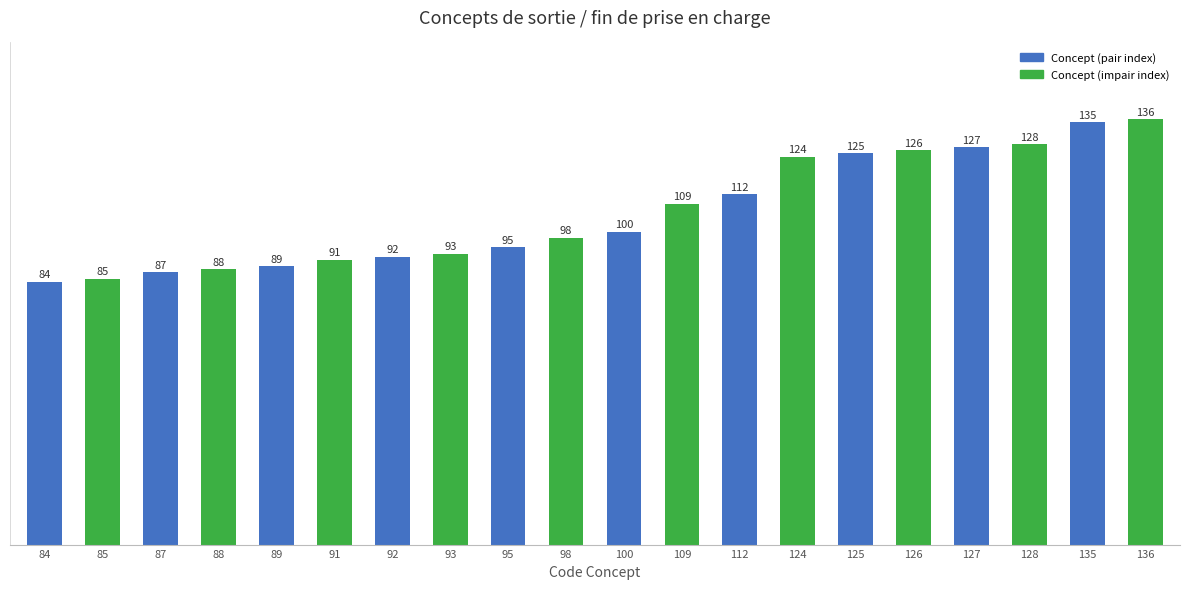

What is the difference between the maximum and second lowest values?

51